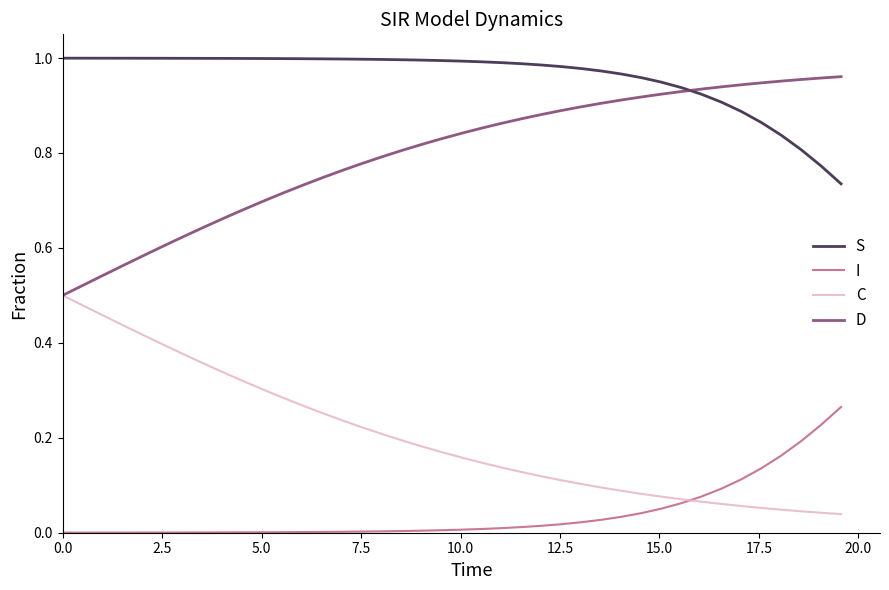

List the series in order of their overall mean, lowest first.

I, C, D, S